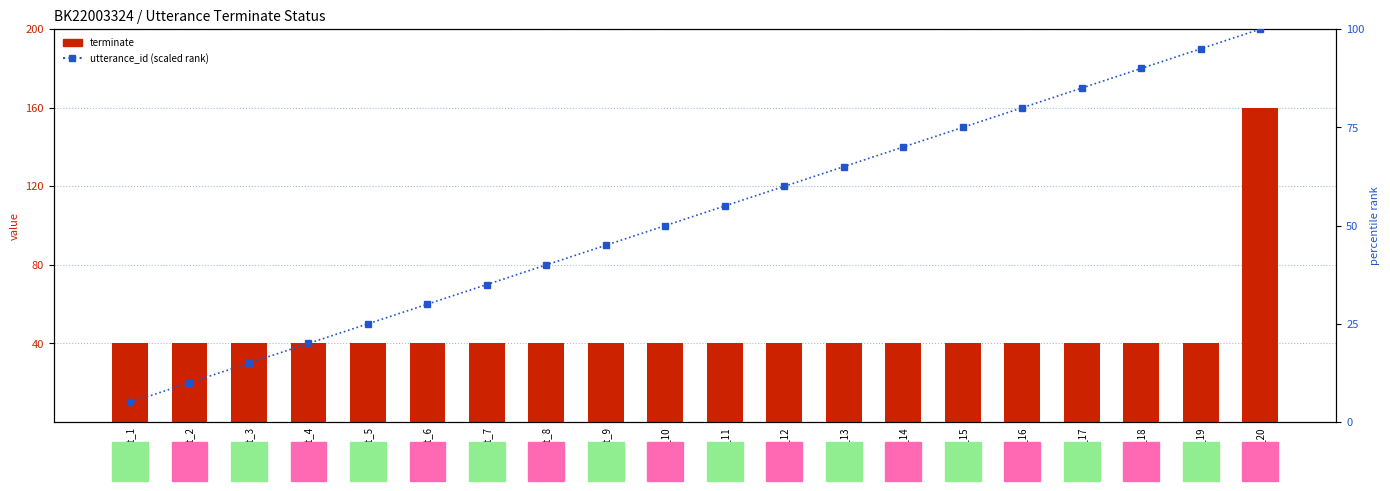

What is the difference between the maximum and minimum values in the utterance_id (scaled rank) series?

95.0